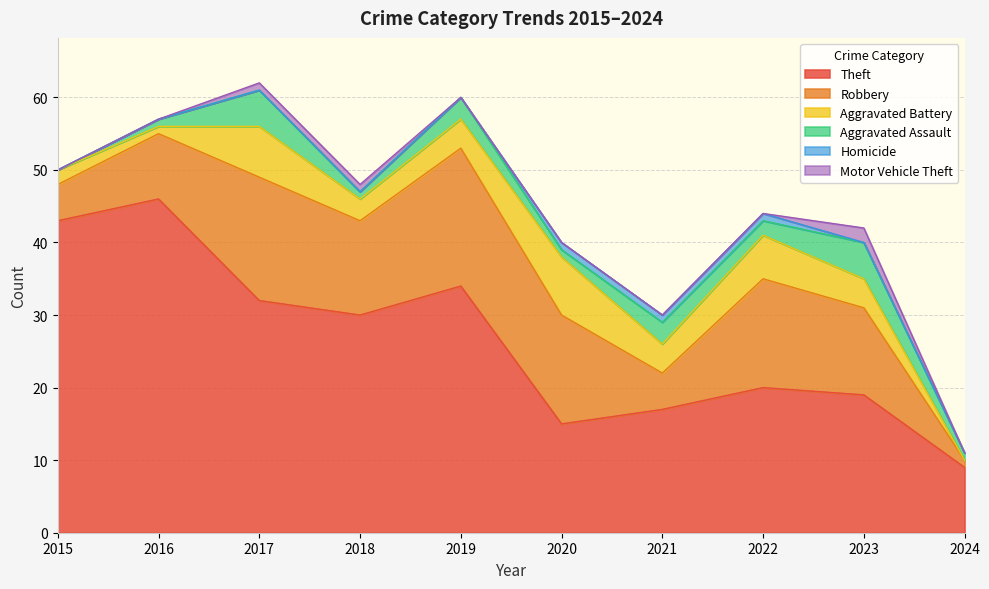

How many lines are shown in the chart?

6